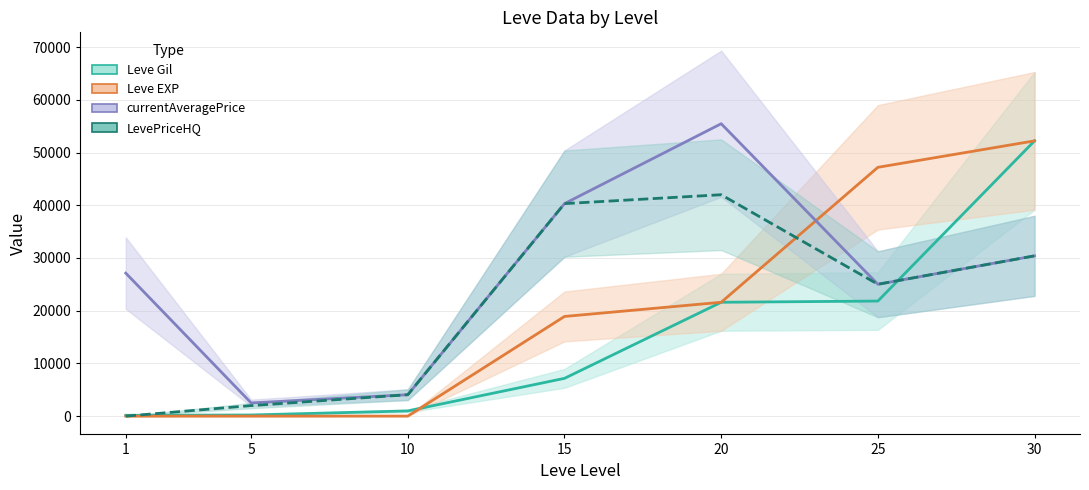

True or false: Leve EXP and Leve Gil intersect in this chart.

True